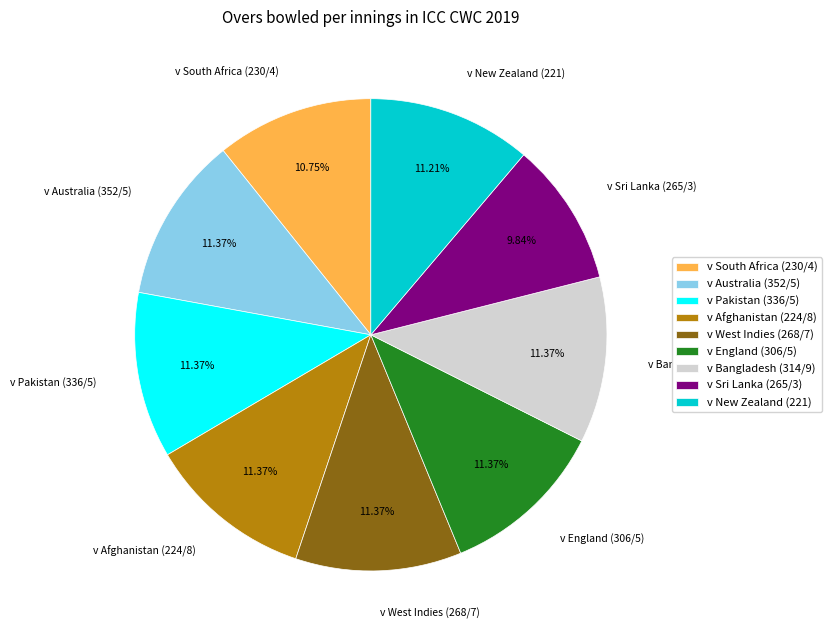

Does any single category account for the majority?

No